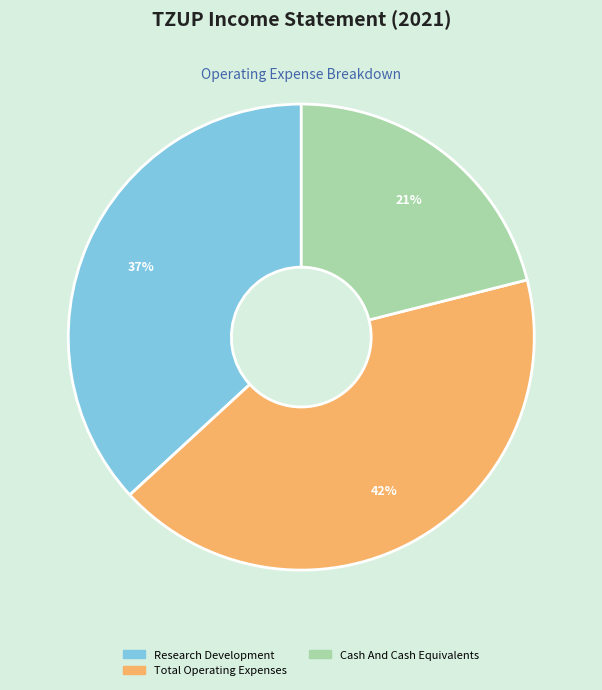

To the nearest percent, what is the average slice percentage?

33%